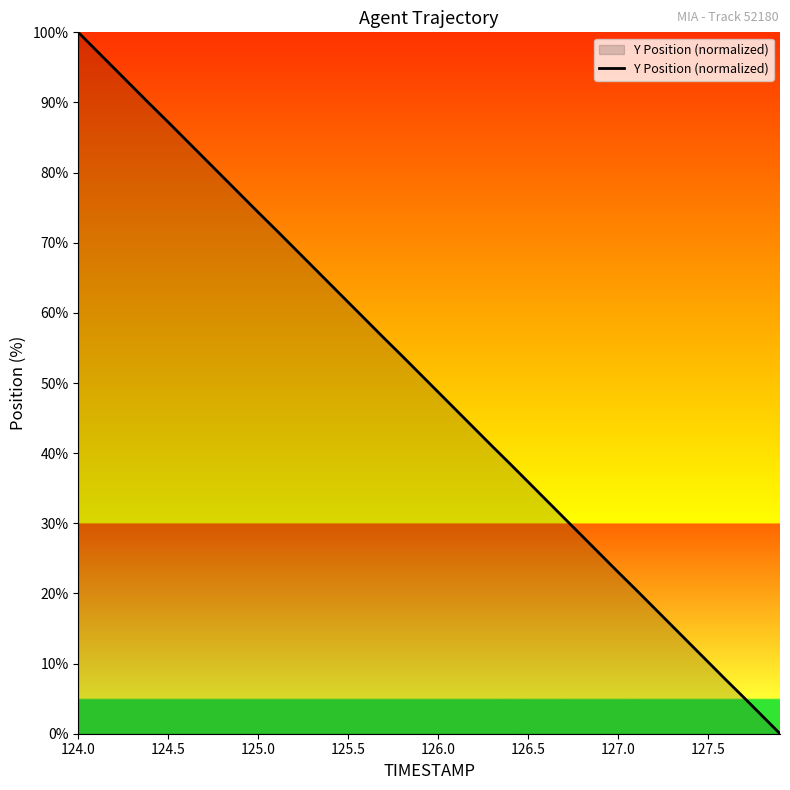

What is the maximum value shown in the chart?

100.0